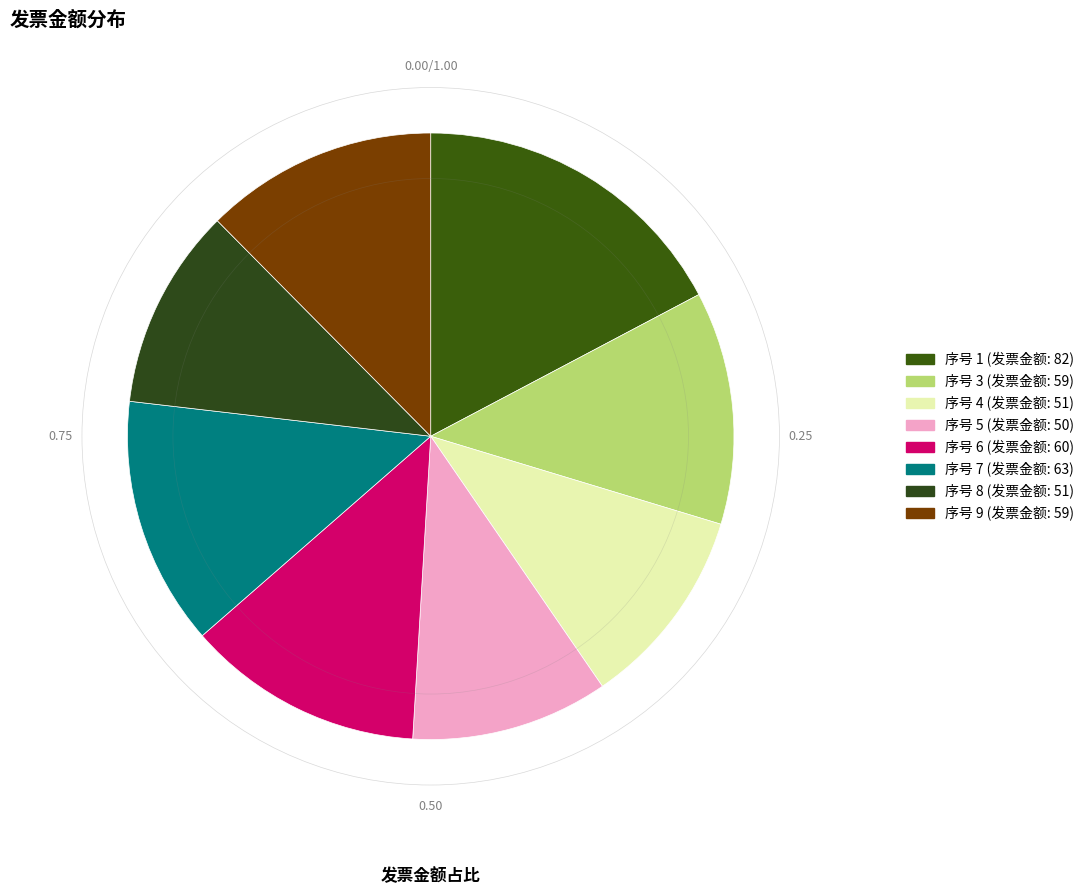

How many slices are in this pie chart?

8